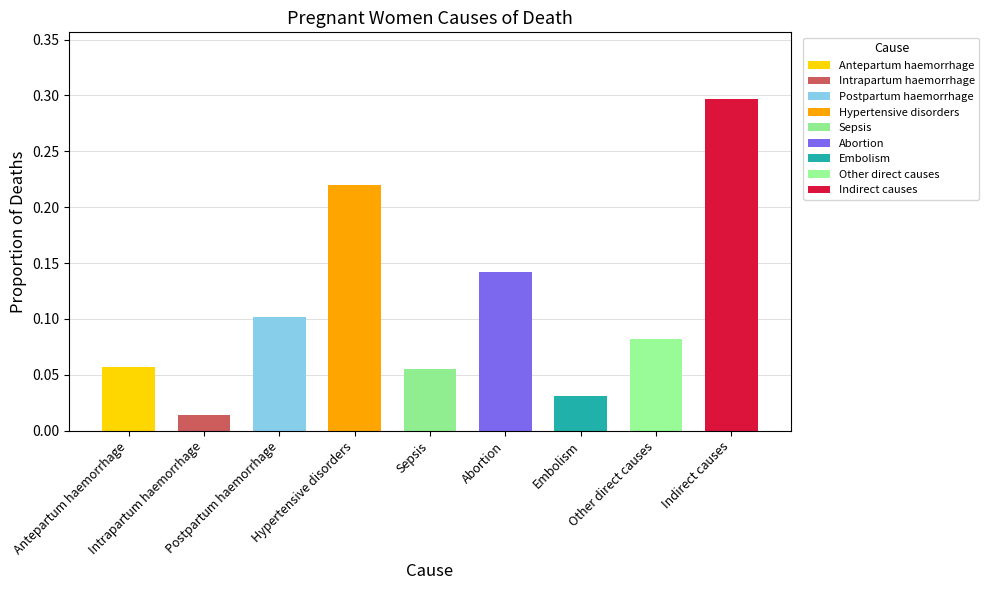

List the labels in order of value, smallest first.

Intrapartum haemorrhage, Embolism, Sepsis, Antepartum haemorrhage, Other direct causes, Postpartum haemorrhage, Abortion, Hypertensive disorders, Indirect causes